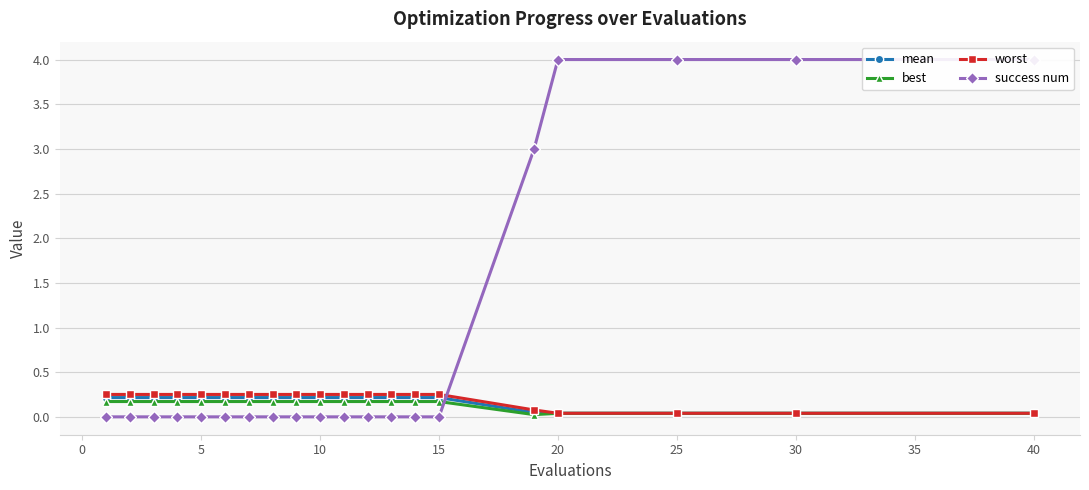

At how many categories does at least one series exceed 2?

5